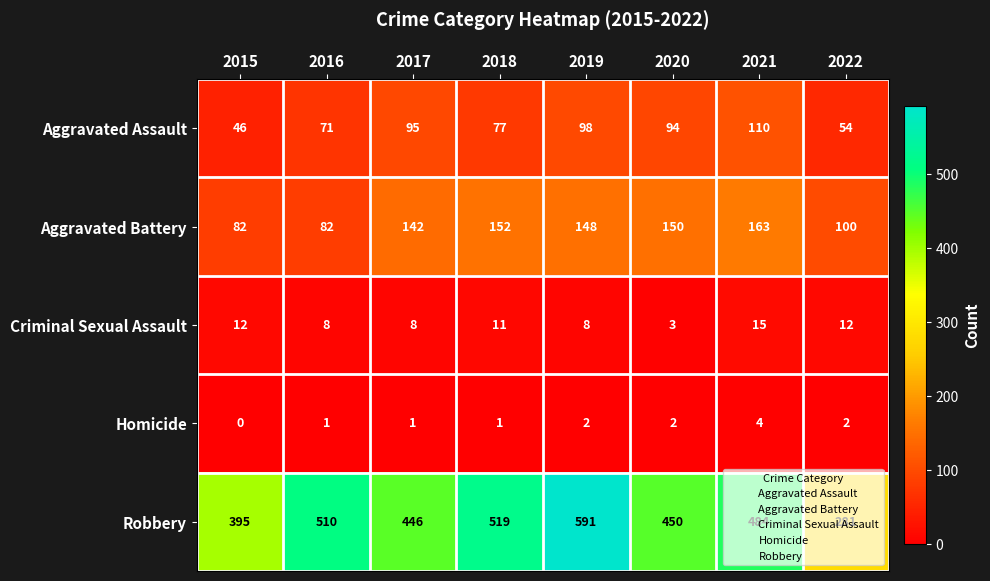

True or false: Robbery has a value of 281 at 2022.

True